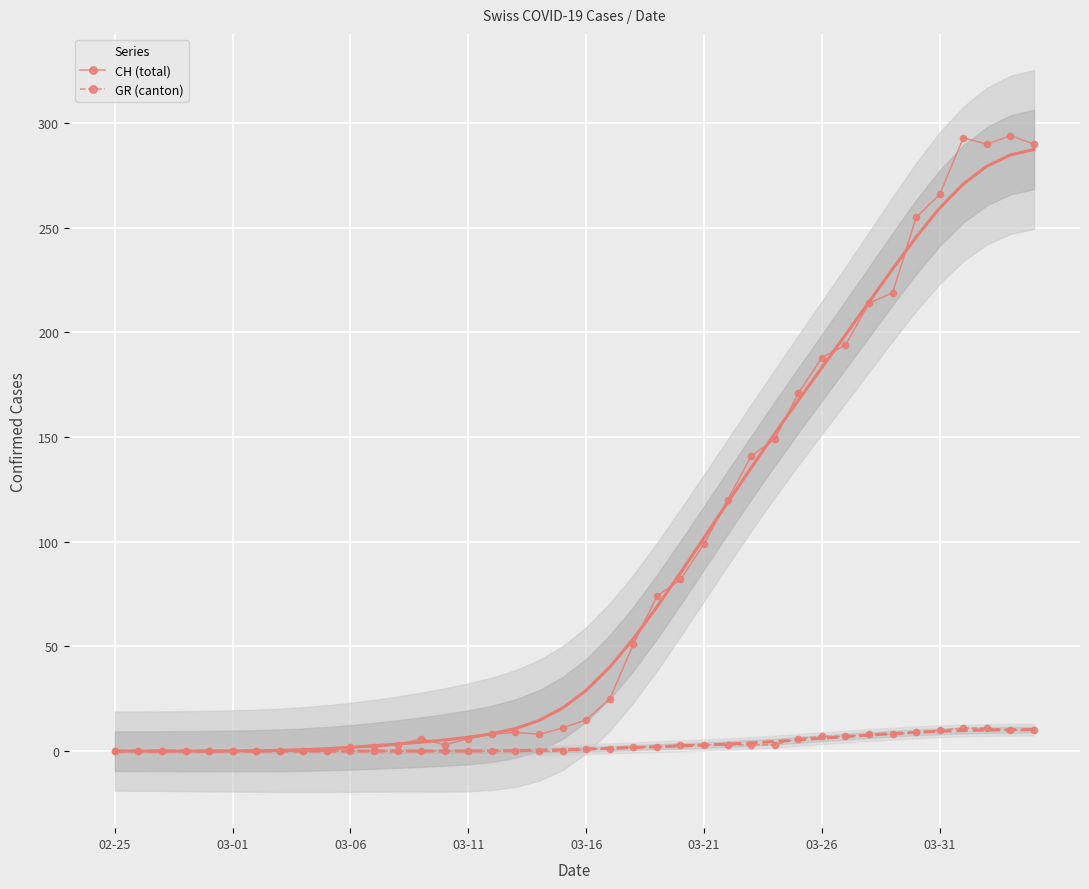

True or false: CH (total) and GR (canton) cross at least once.

False